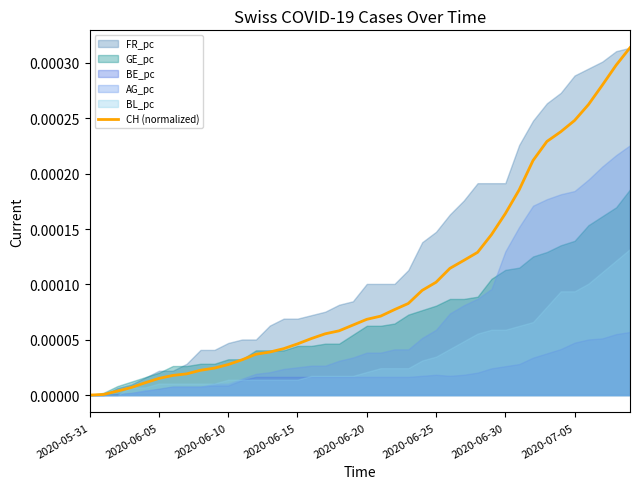

How many values are above zero?

39